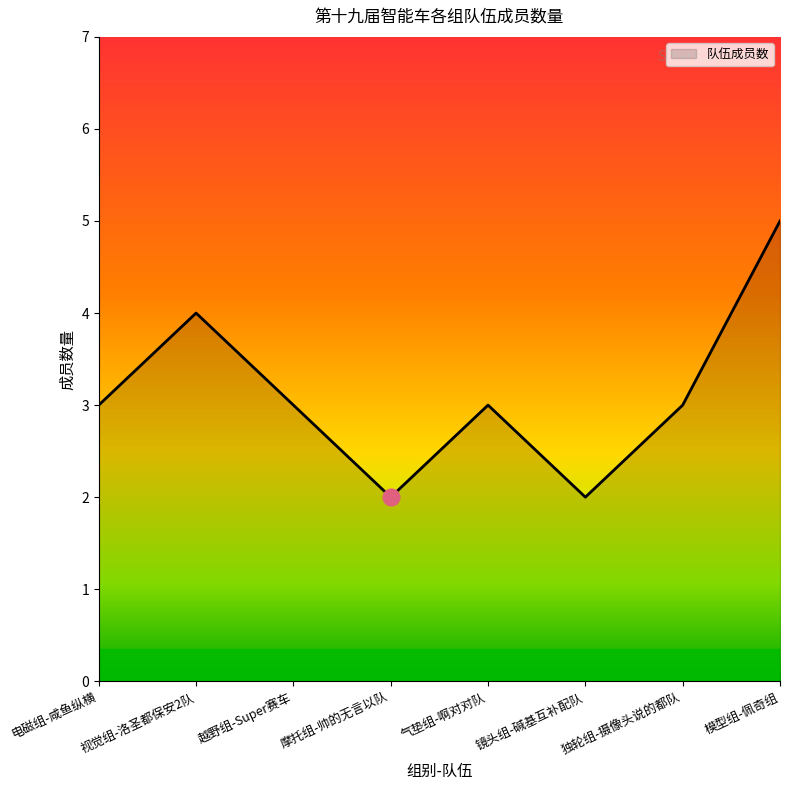

Read the value at 视觉组-洛圣都保安2队.

4